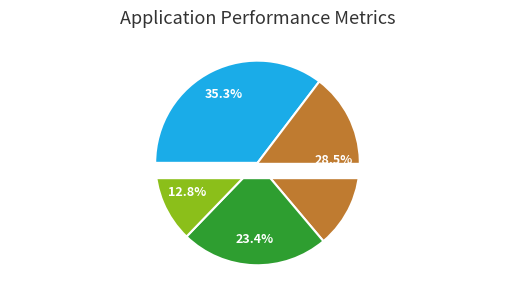

What percentage is the Квадратичный + Деление slice, to the nearest percent?

23%